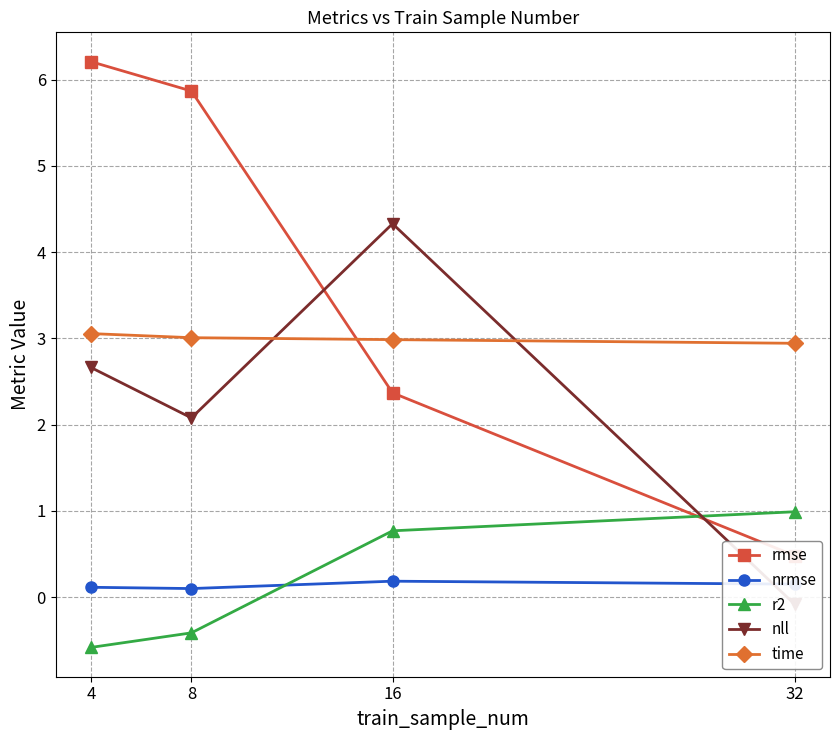

True or false: time has more than 0 interior local peaks.

False